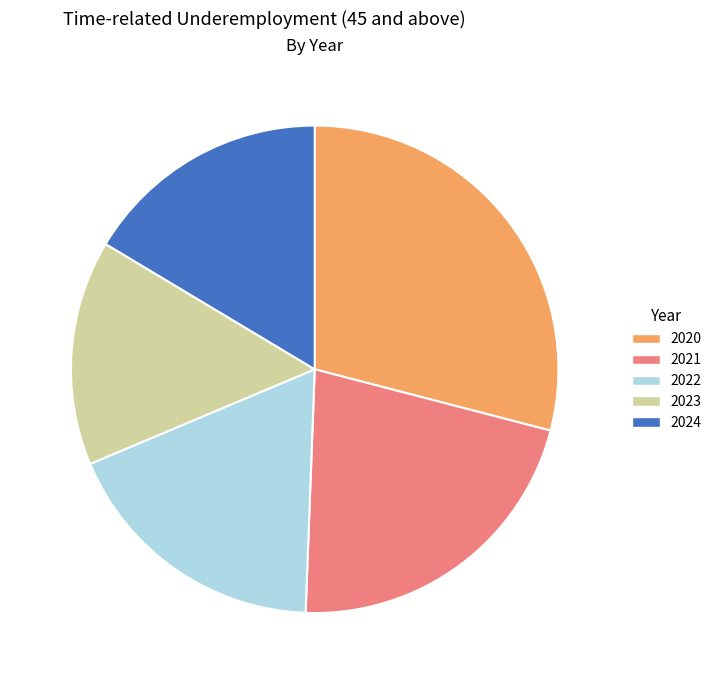

Is the sum of 2020 and 2021 greater than half?

Yes